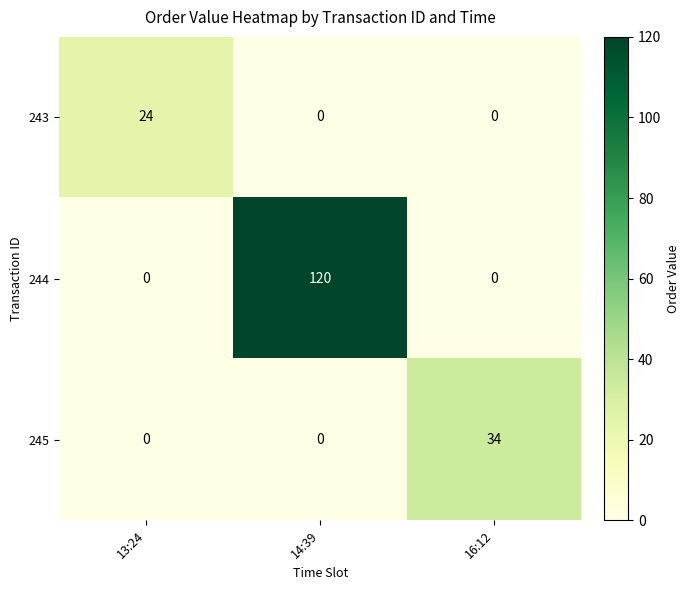

Count the number of data series in this chart.

3